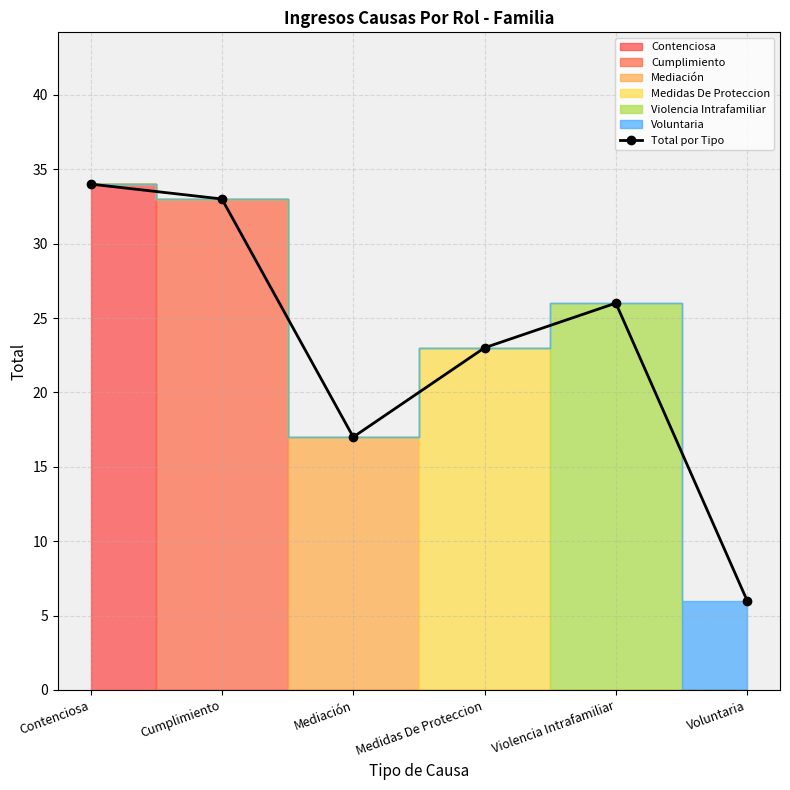

Which label corresponds to the largest value in the chart?

Contenciosa